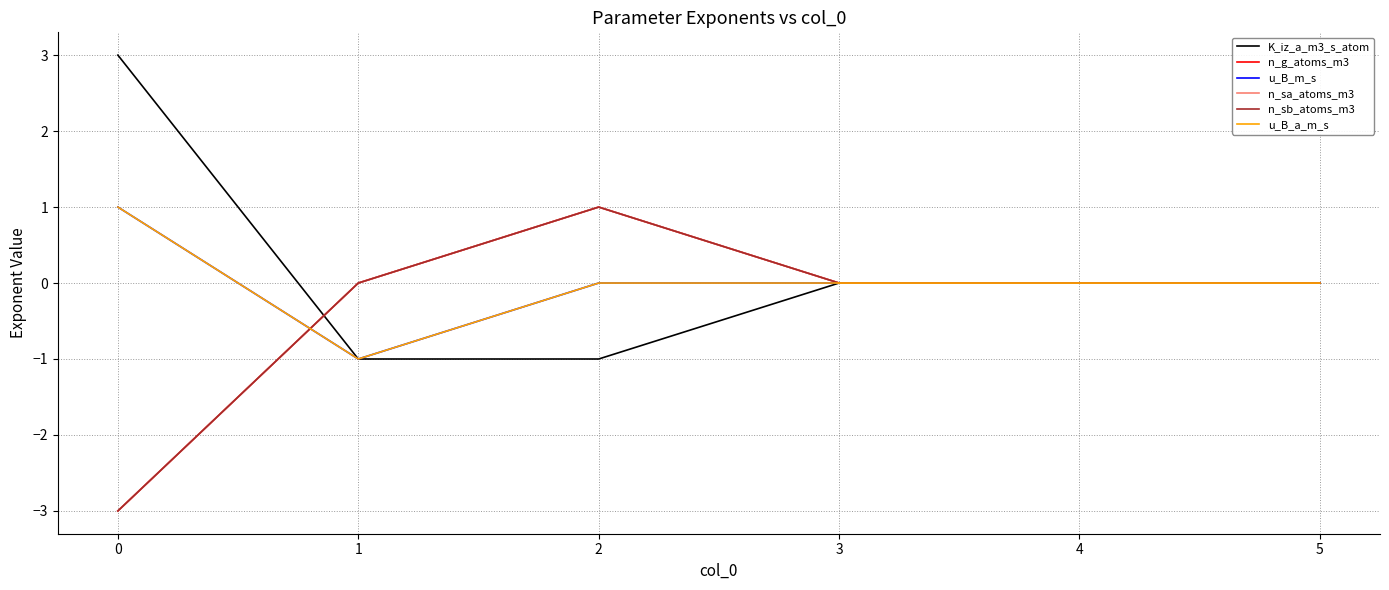

In n_sb_atoms_m3, how many points are higher than both neighbors (excluding endpoints)?

1